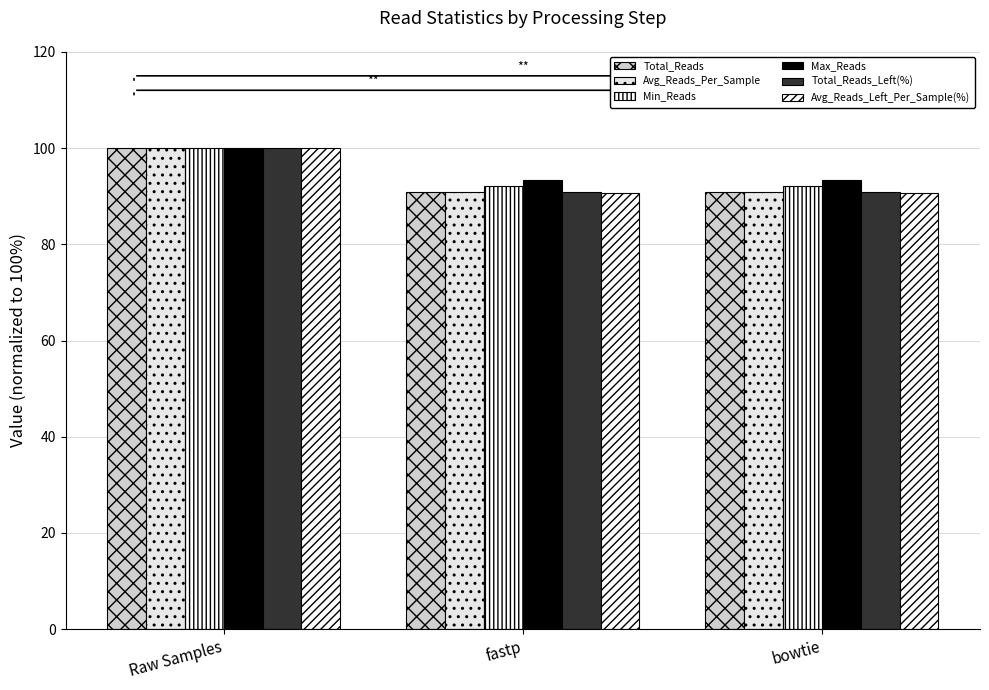

Which series has the largest total across all categories?

Max_Reads